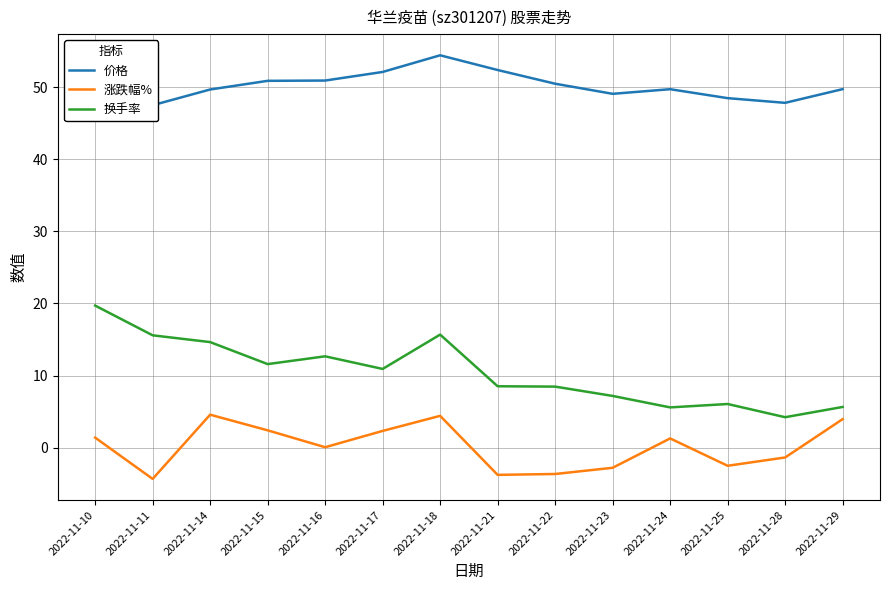

What is the value of the 涨跌幅% point at the 3rd from the left?

4.6